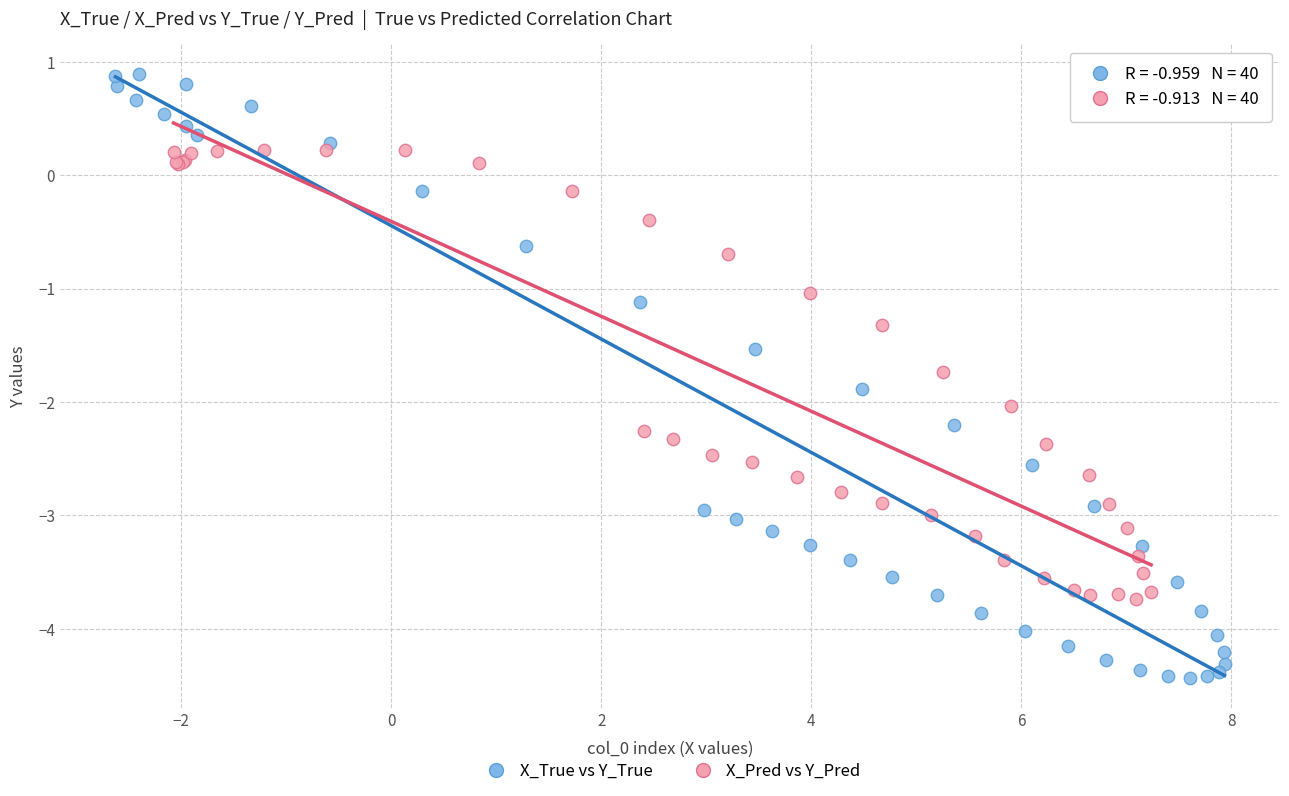

Which series has the widest spread of Y values?

X_True vs Y_True